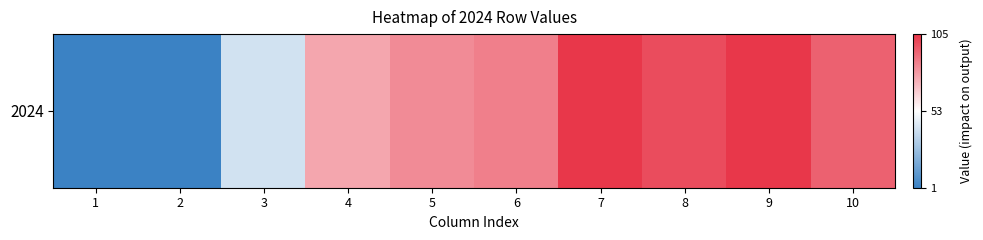

Rank the categories by value from highest to lowest.

7, 9, 8, 10, 6, 5, 4, 3, 1, 2